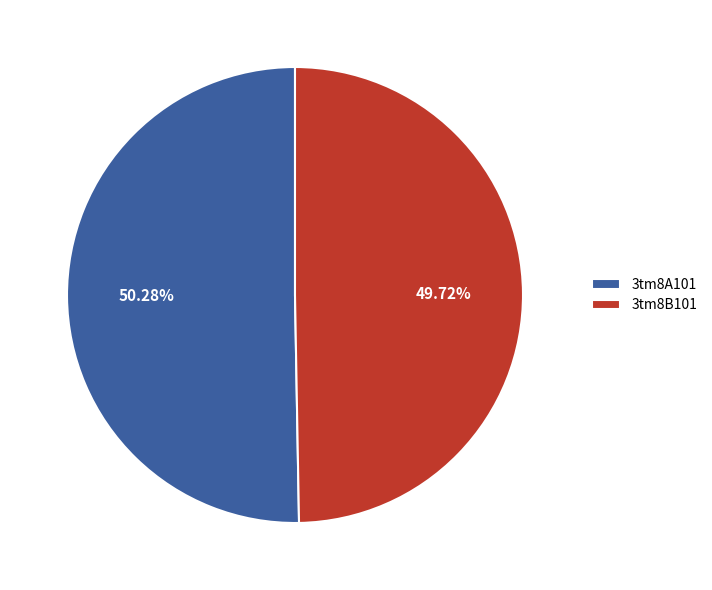

To the nearest percent, what is the difference between the 3tm8A101 and 3tm8B101 slice percentages?

1%